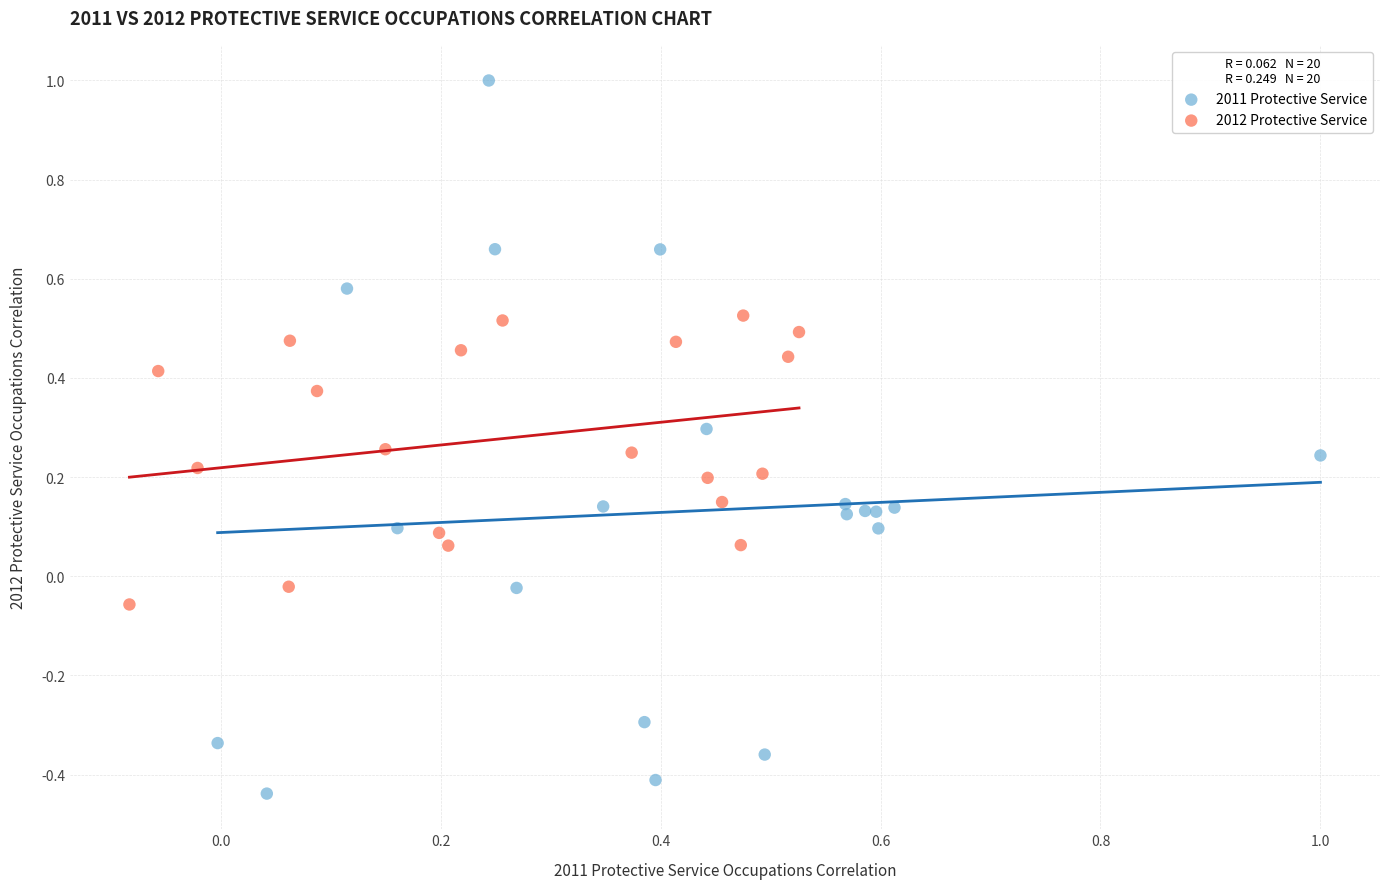

Which series reaches the maximum Y coordinate?

2011 Protective Service